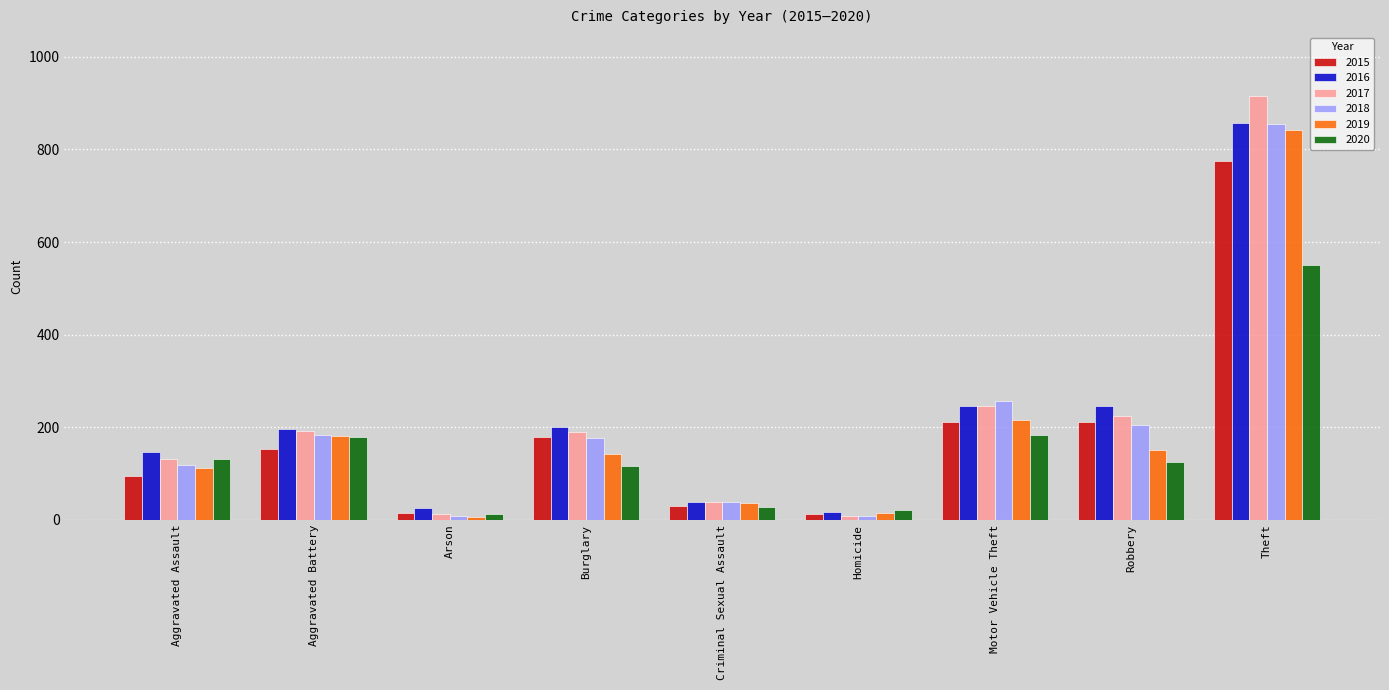

How many data points in 2020 are less than 124?

4